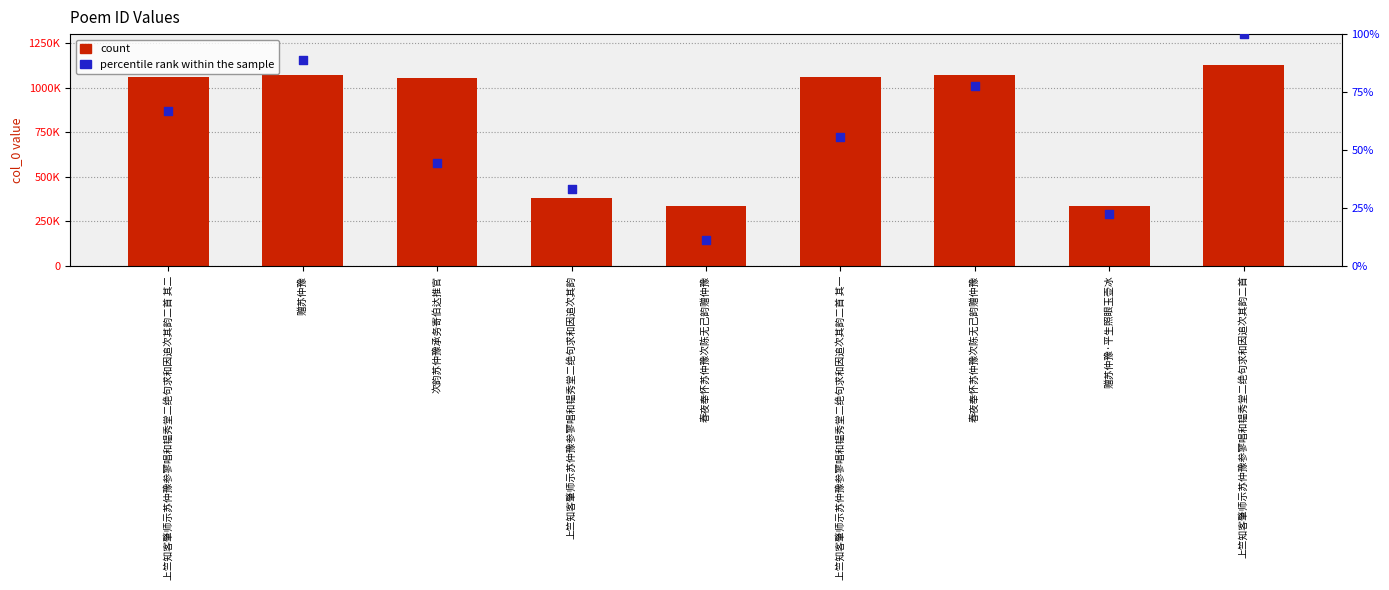

What are all the series names shown in the legend?

count, percentile rank within the sample